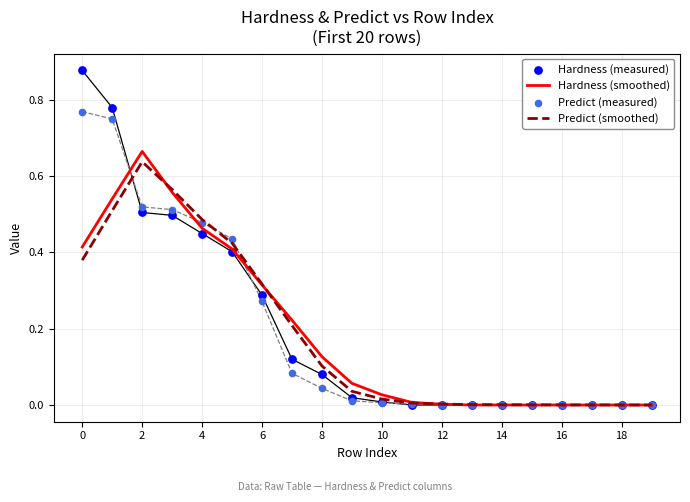

At how many categories does at least one series exceed 0?

20